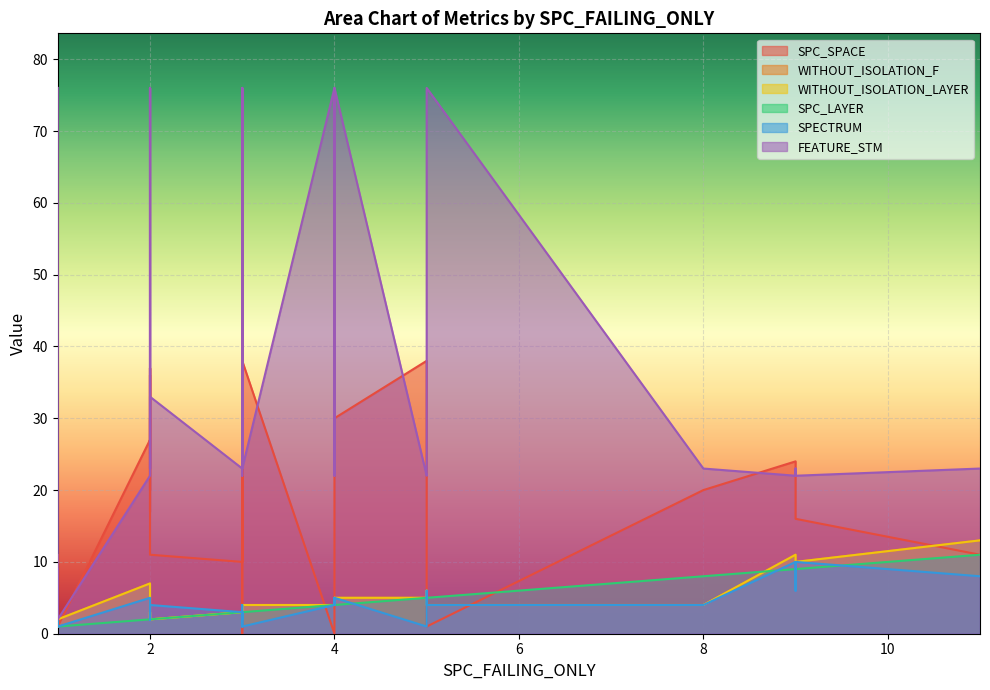

True or false: FEATURE_STM has more than 1 interior local peaks.

True